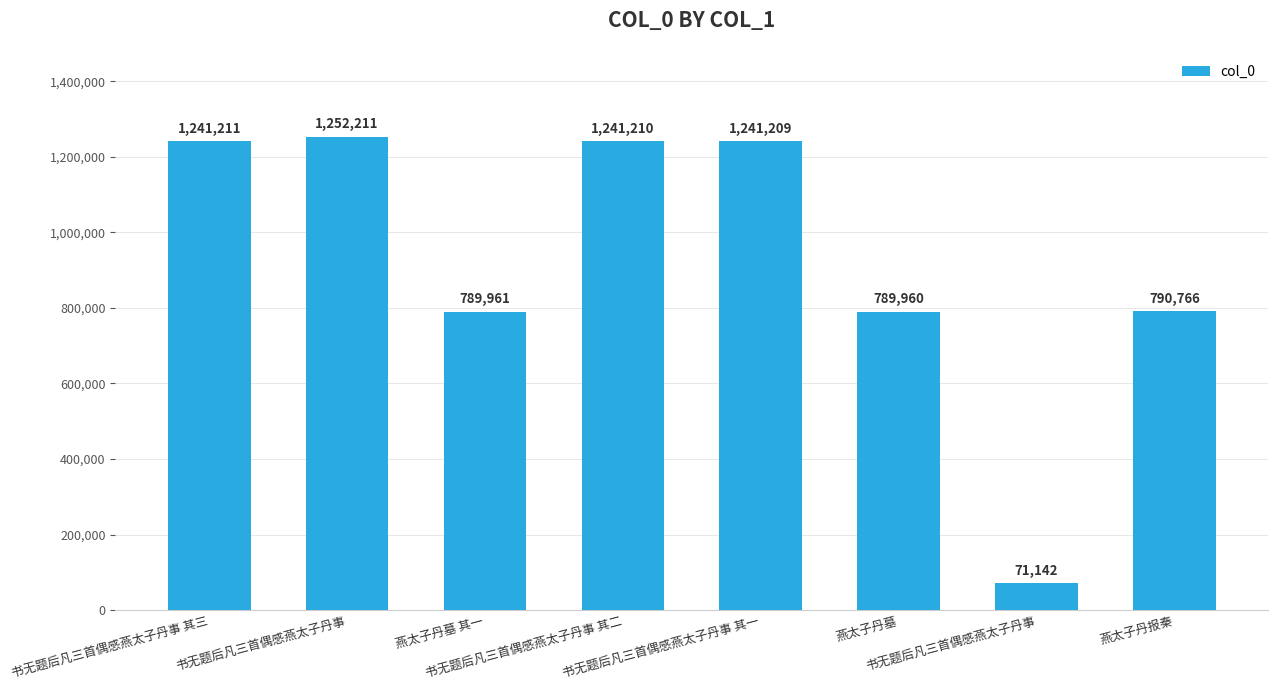

What is the difference between the values at 书无题后凡三首偶感燕太子丹事 and 燕太子丹墓 其一?

718819